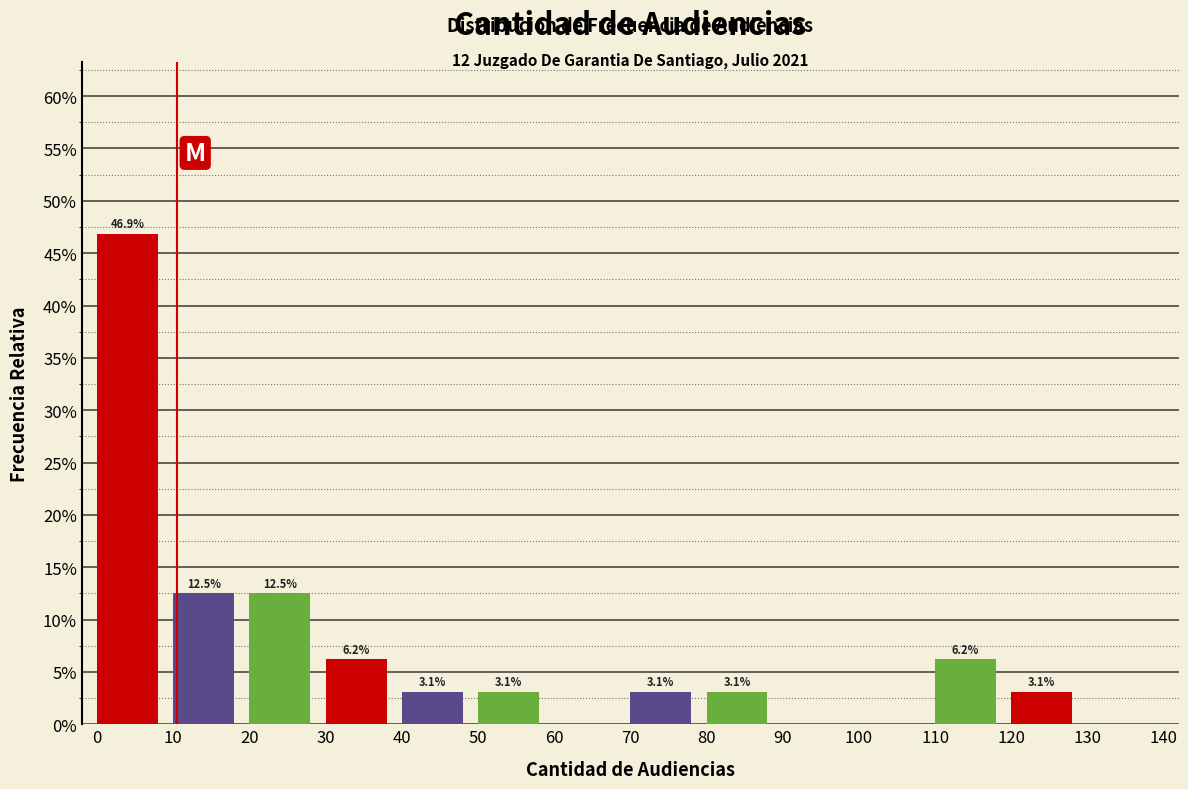

Over which range of the x-axis is the bar tallest?

0 to 10